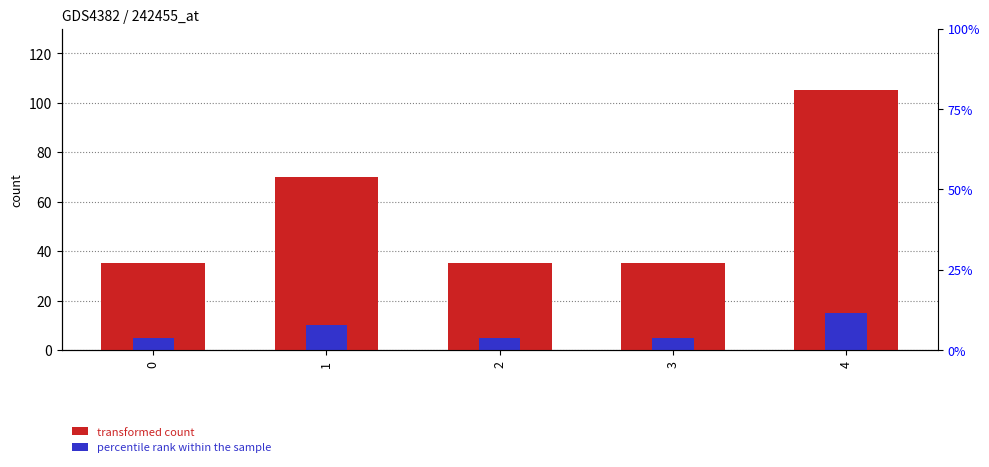

What is the value of the 3rd bar from the left?

35